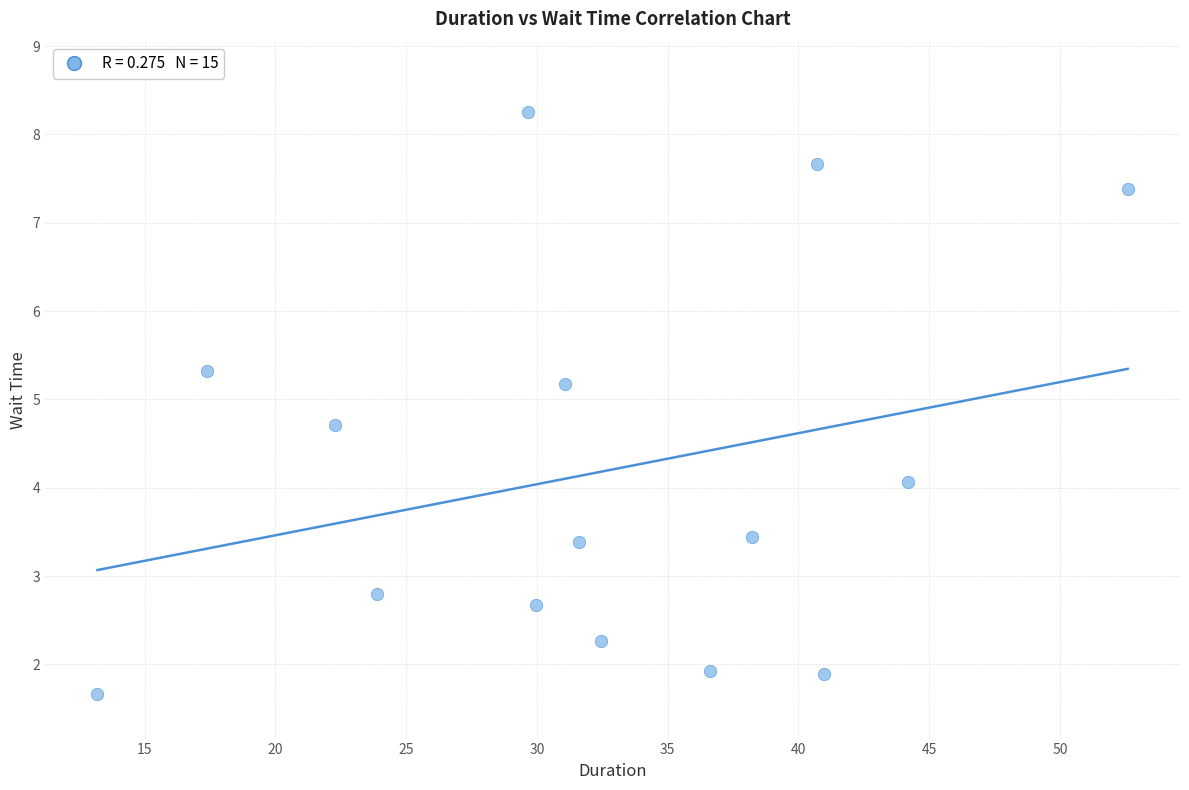

What is the range of X values (max minus min)?

39.4